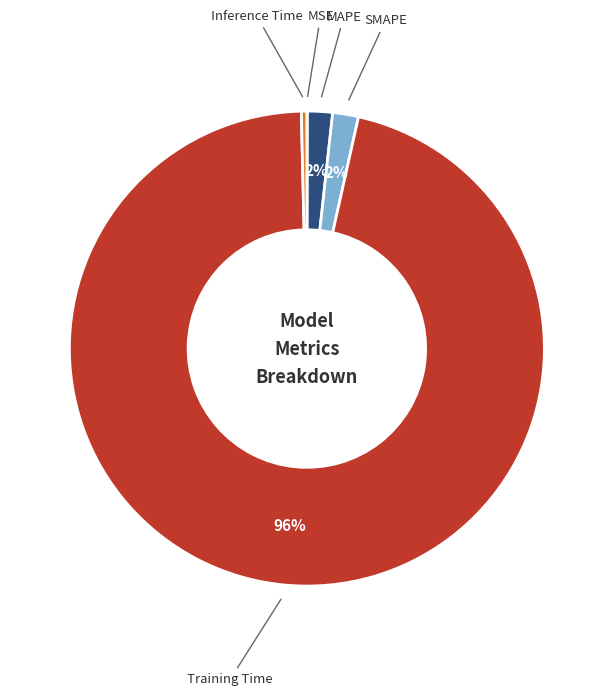

To the nearest percent, what is the average slice percentage?

20%